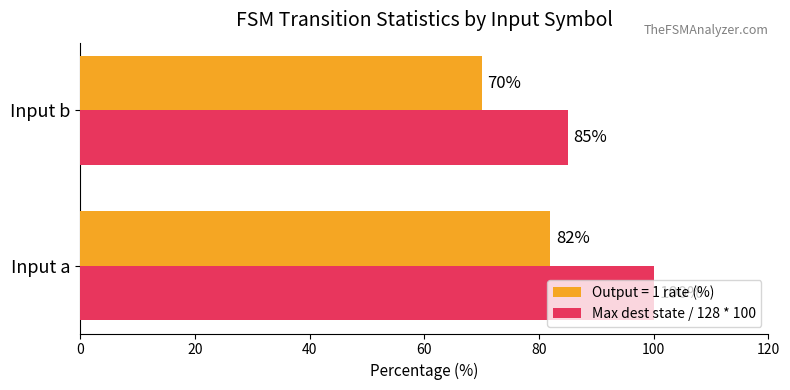

Read the Max dest state / 128 * 100 value at Input a.

100